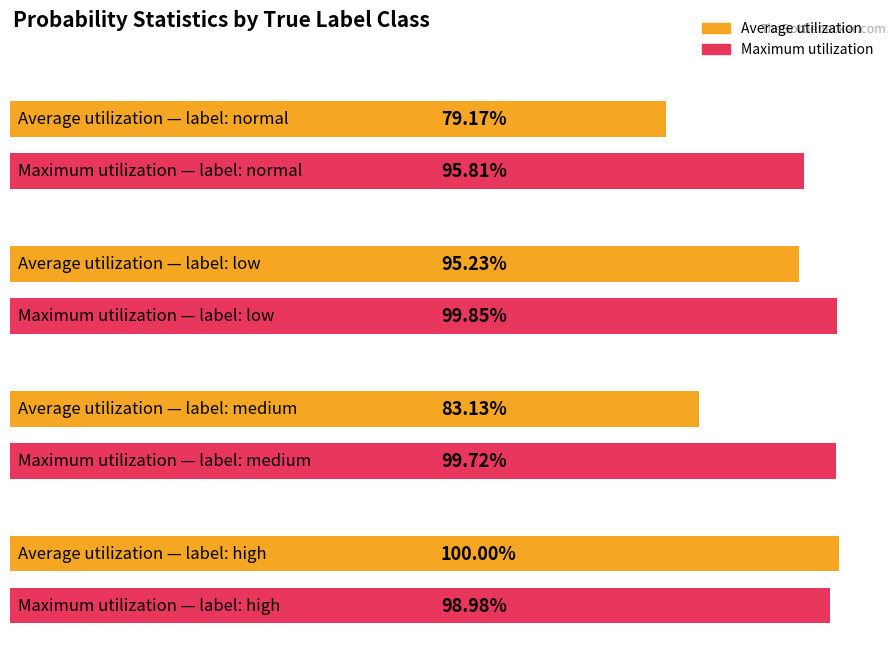

Does the chart contain any negative values?

No